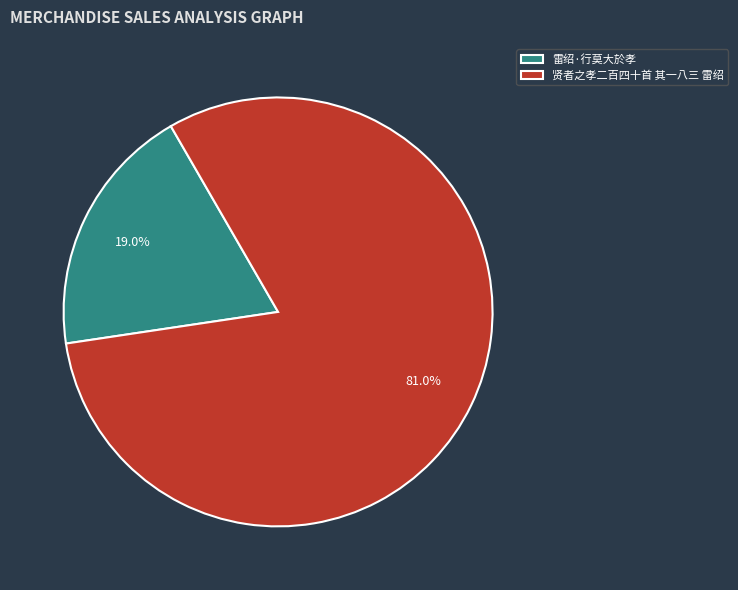

Count the number of slices in the pie.

2